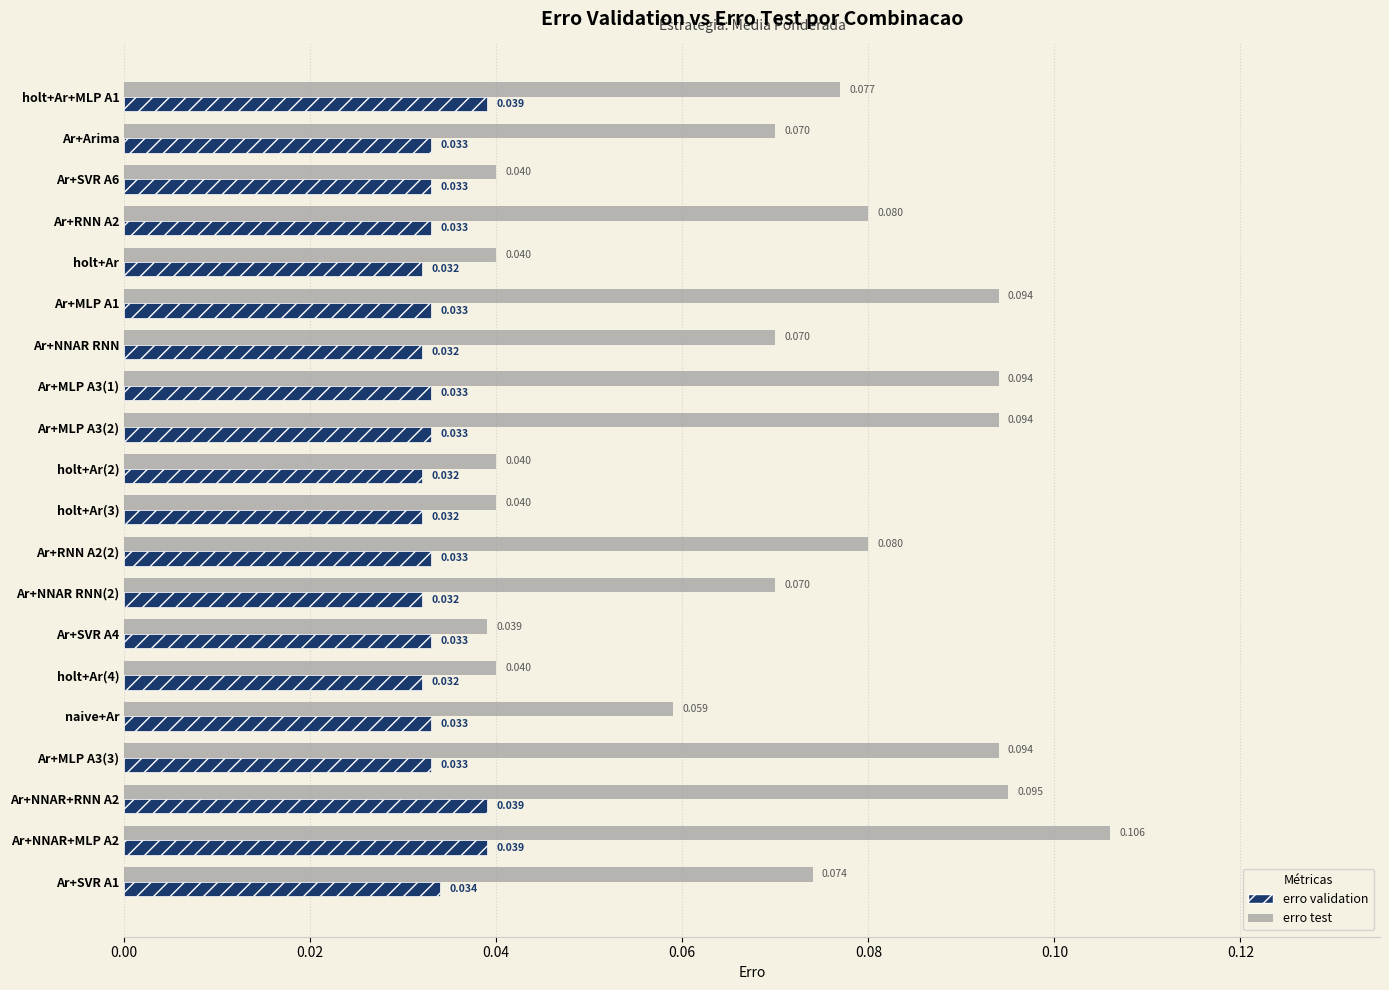

Rank the series by their average value, from highest to lowest.

erro test, erro validation